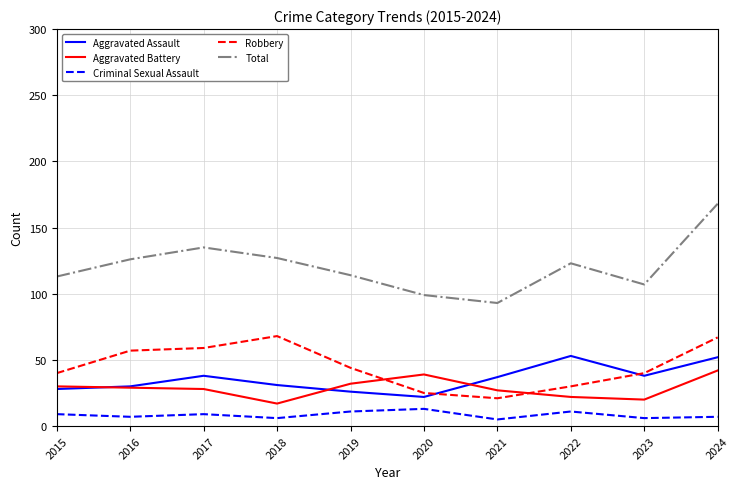

At which label is Robbery closest to 44?

2019